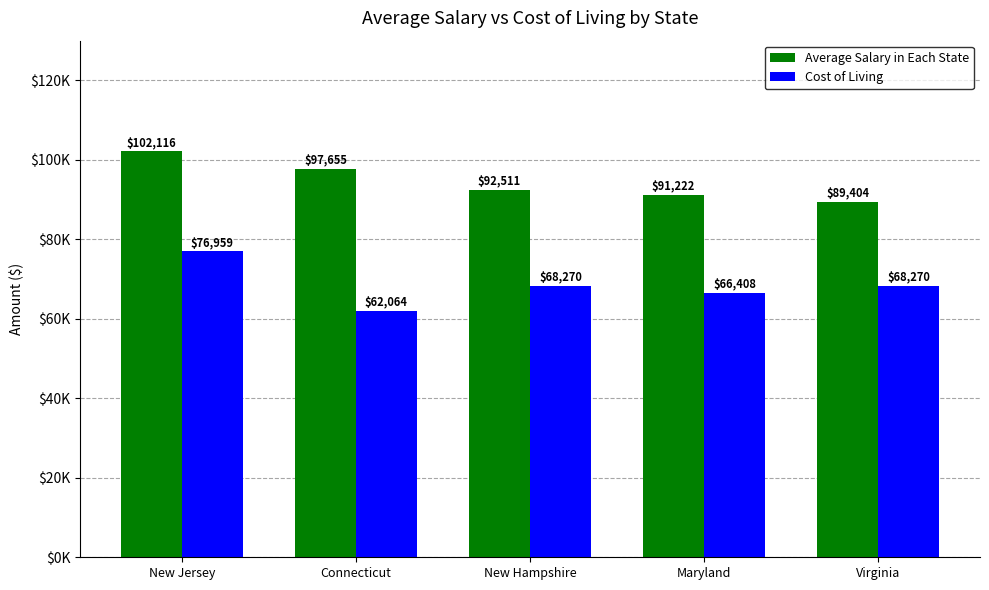

What is the average value of the Average Salary in Each State series?

94581.7